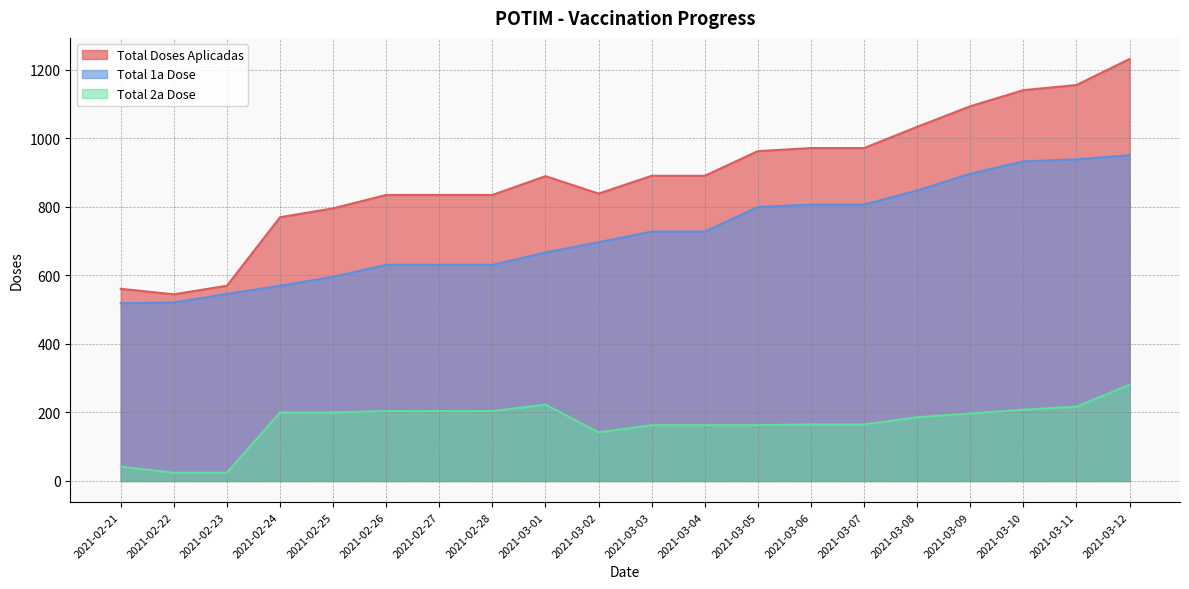

What is the sum of all Total 2a Dose values?

3375